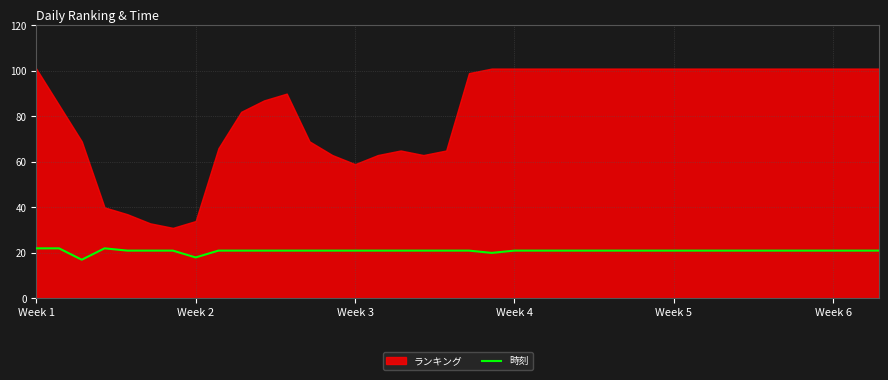

The 時刻 series shows 37 at Week 4. True or false?

False